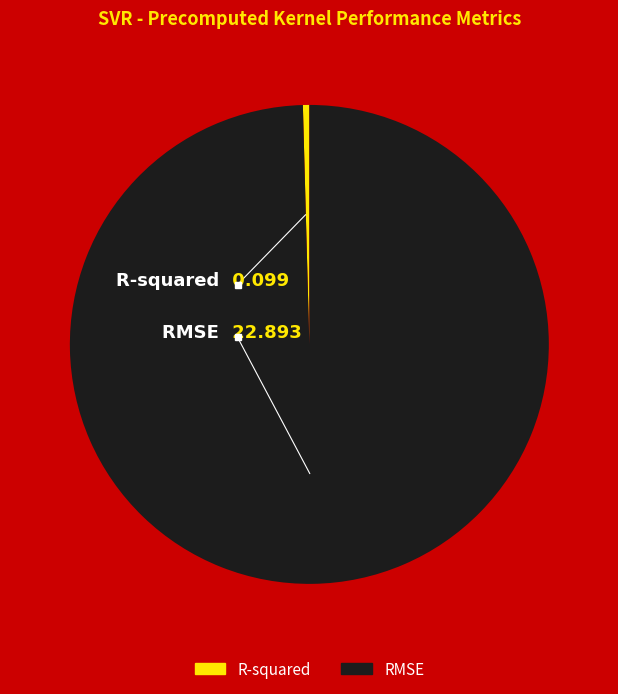

Is the sum of RMSE and R-squared greater than half?

Yes